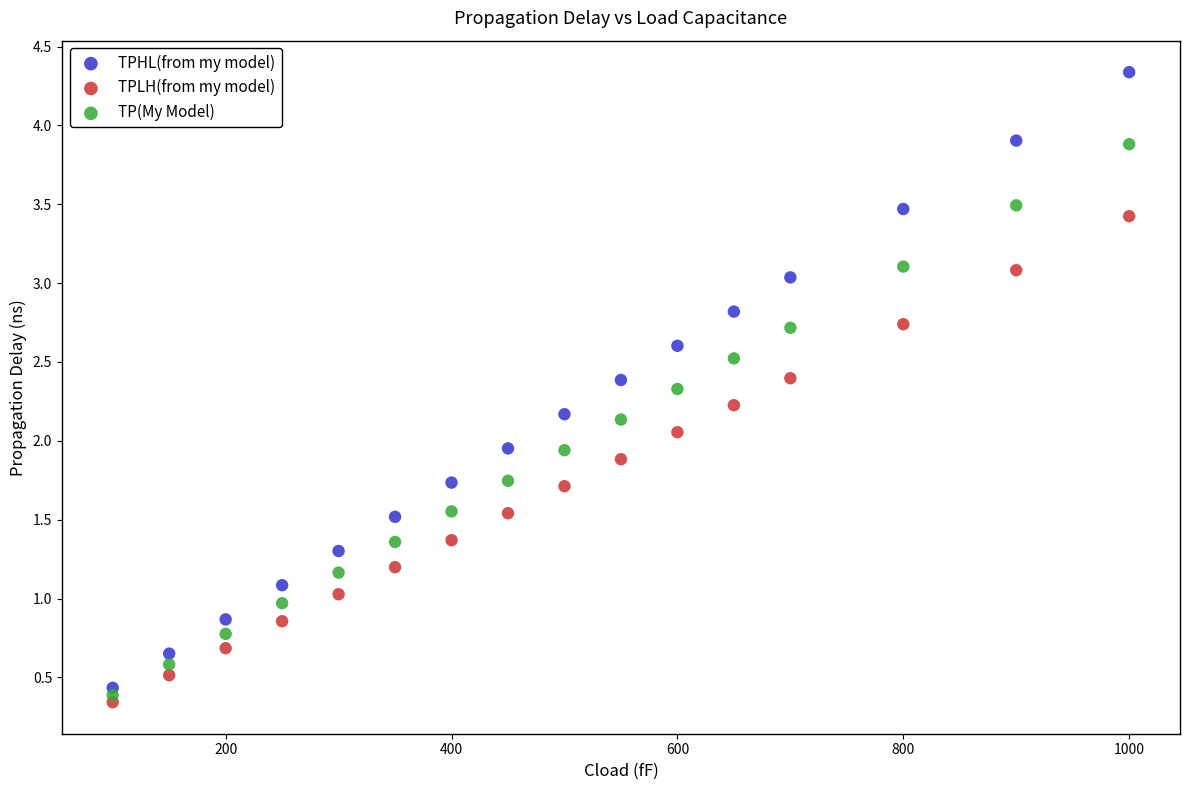

Which series has the widest spread of Y values?

TPHL(from my model)